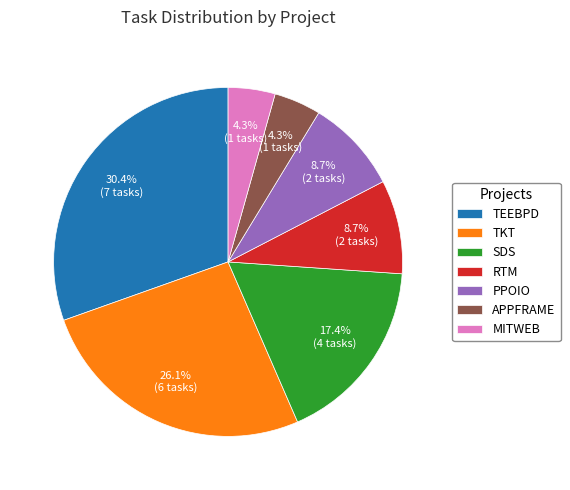

Between TKT and SDS, which is larger?

TKT